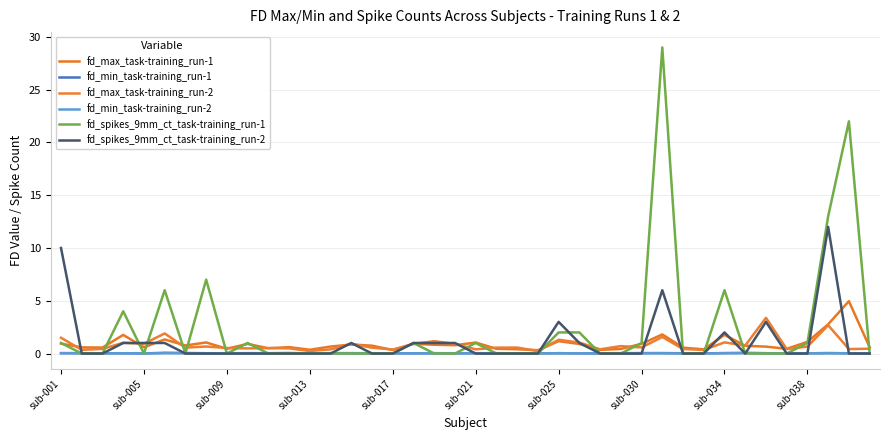

What is the difference between the maximum and minimum values in the fd_max_task-training_run-1 series?

4.6